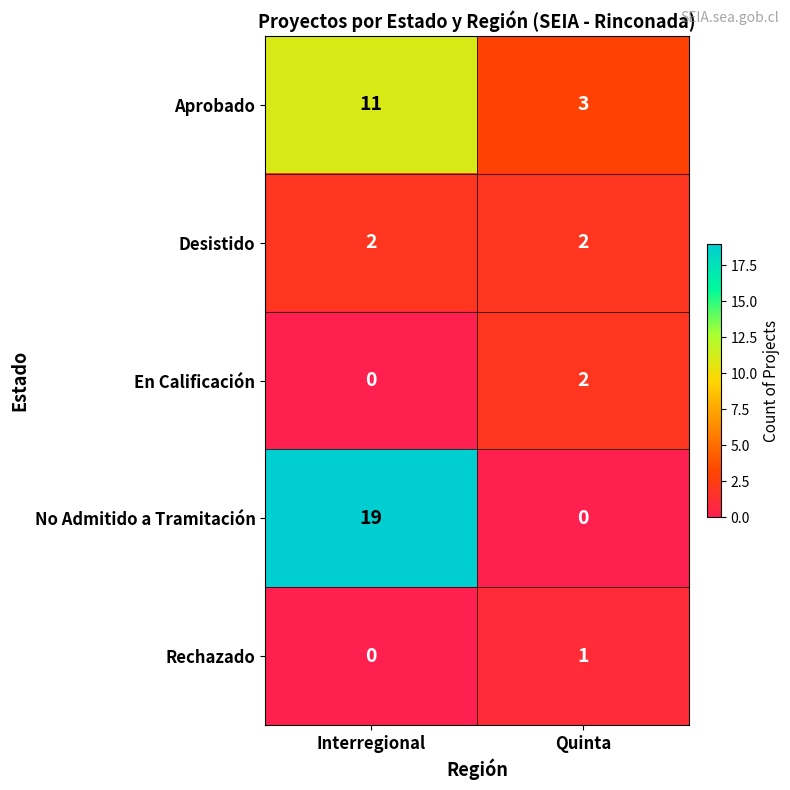

The value of Aprobado at Interregional is 11. True or false?

True